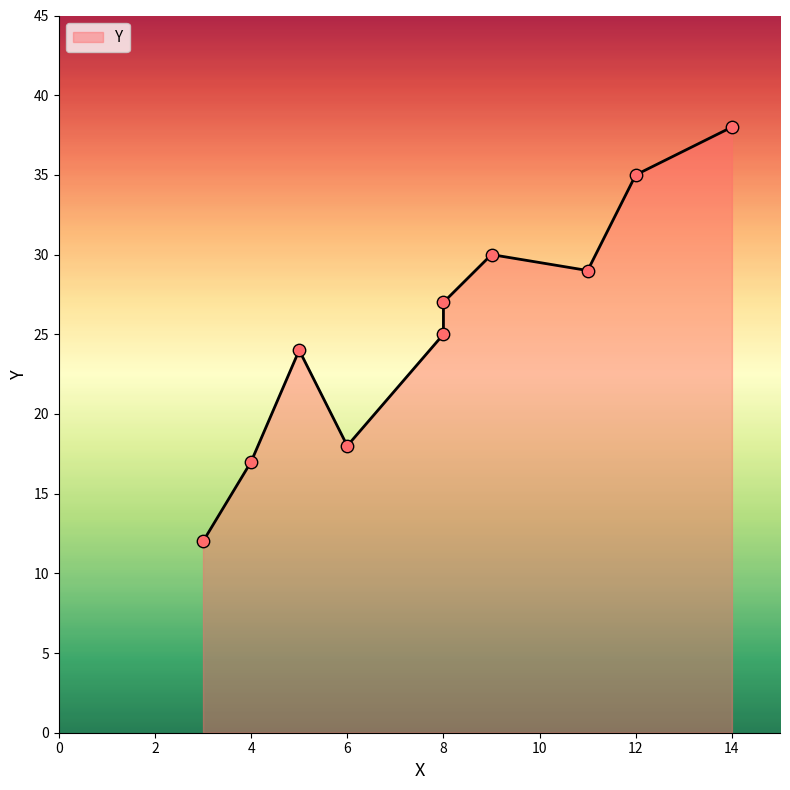

What is the change in value from 12 to 3?

-23